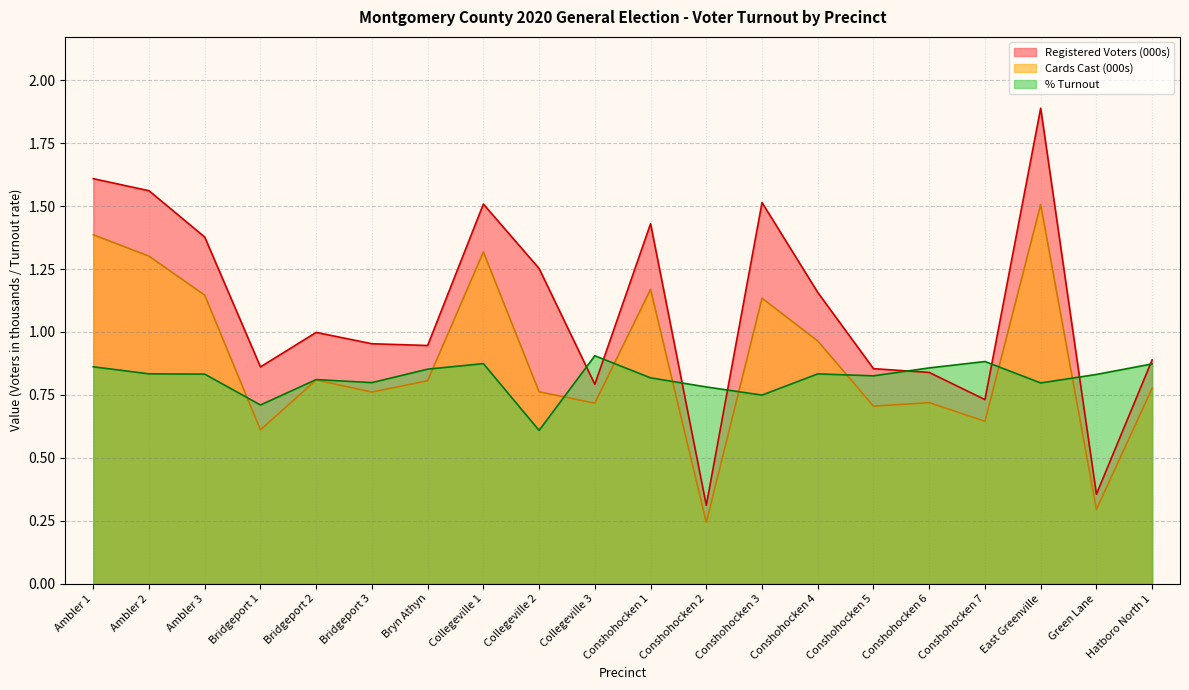

True or false: Cards Cast and Registered Voters cross at least once.

False